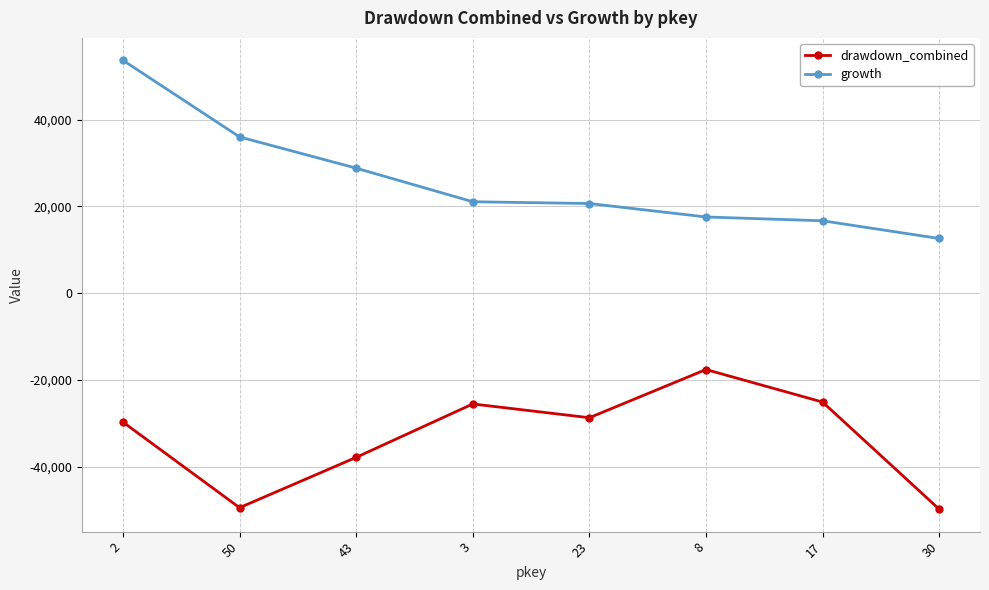

Does the chart display data point markers on the line(s)?

Yes